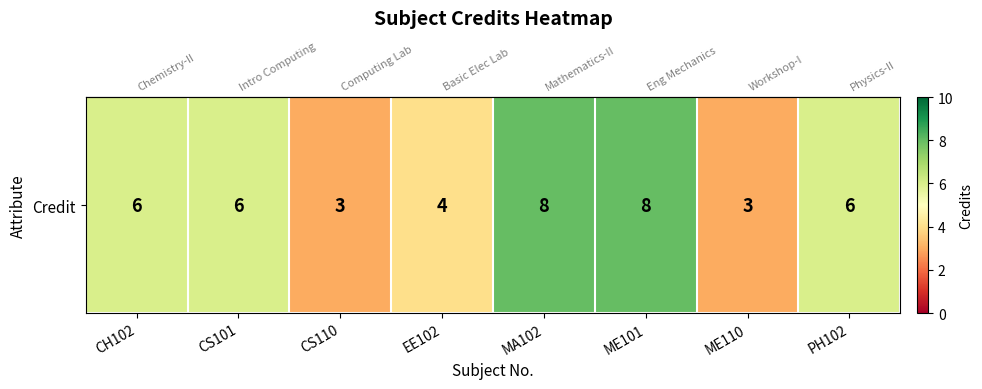

Count the number of values greater than 6.

2